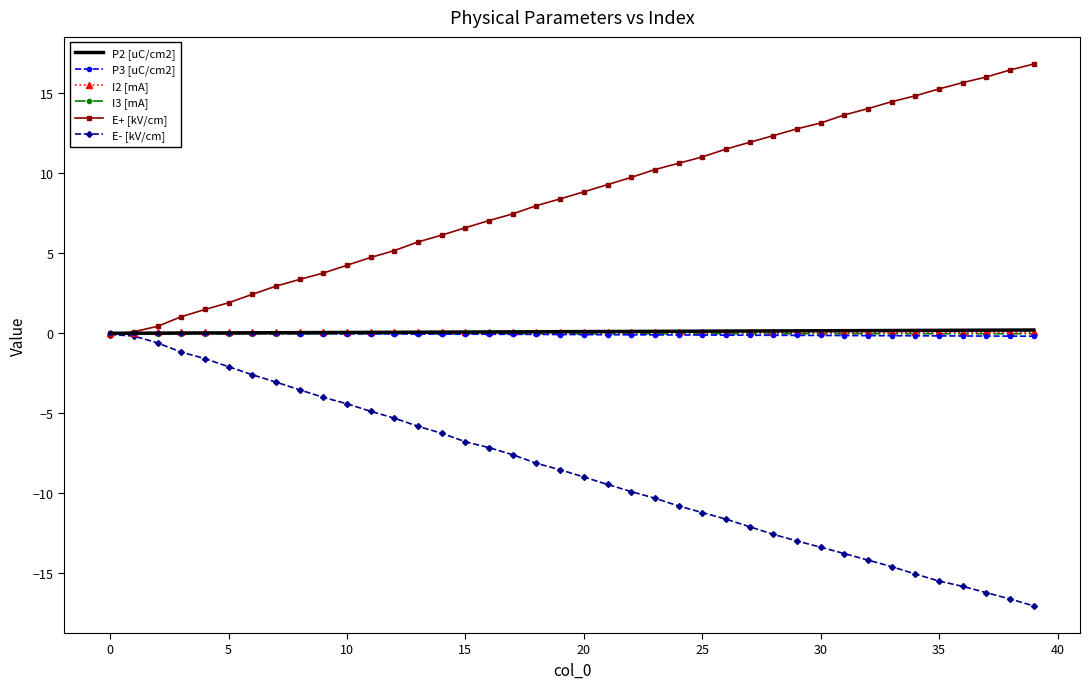

How many times do P2 [uC/cm2] and I3 [mA] cross each other?

1